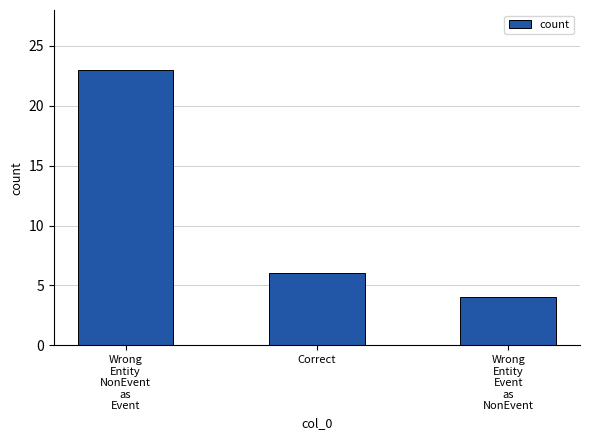

How many distinct data groups are displayed?

1